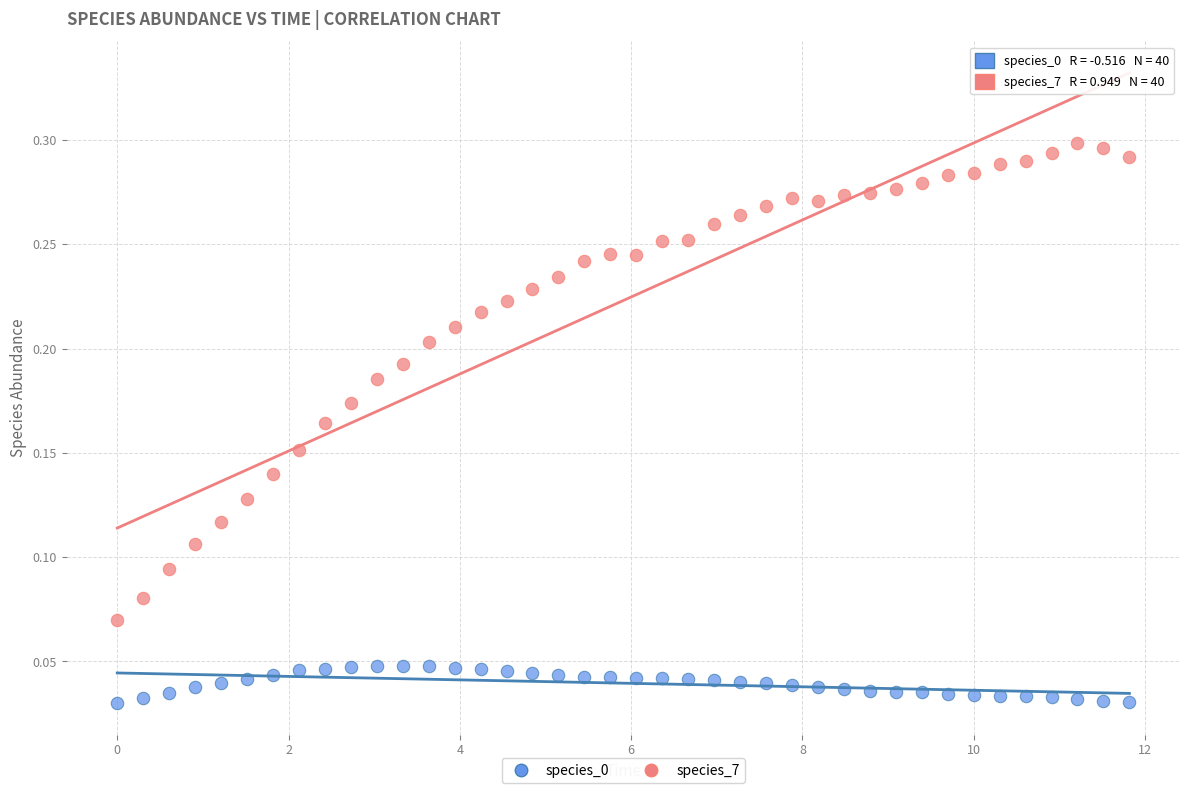

Which series has the widest spread of Y values?

species_7